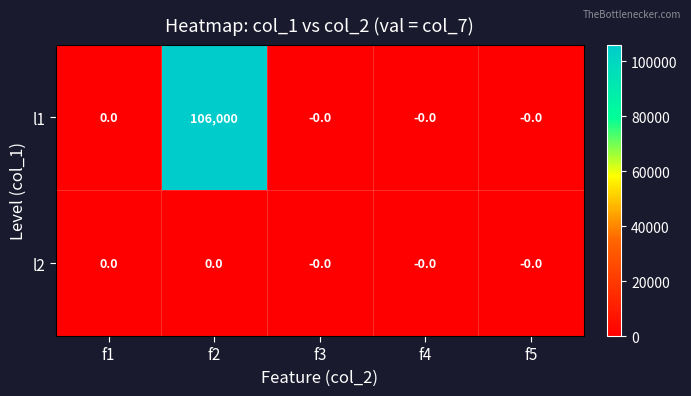

Which series has the largest range (max minus min)?

l1